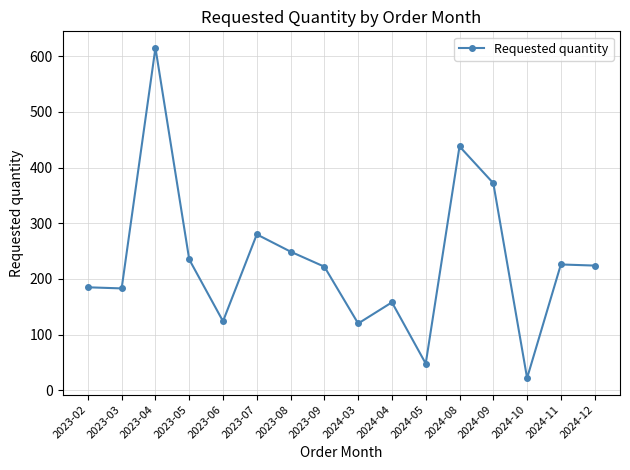

Is it true that the value at 2024-04 is 66?

False